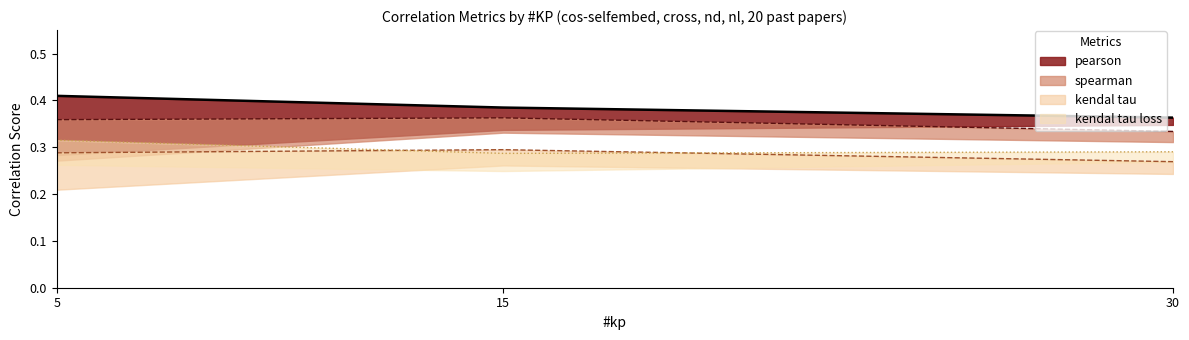

What is the lowest value of the spearman_pdf series?

0.3